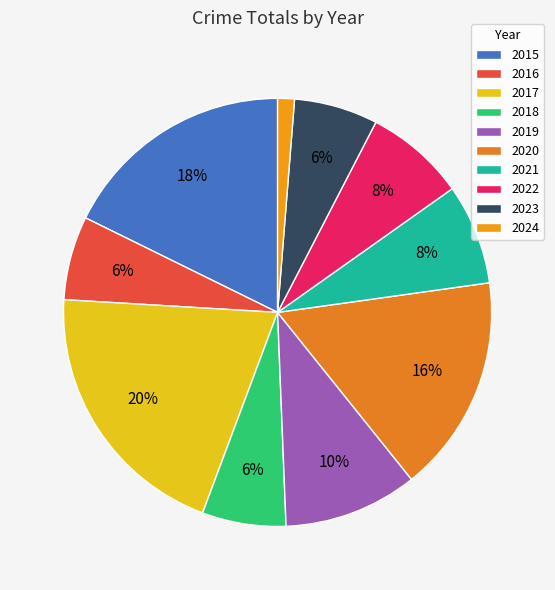

True or false: 2024 accounts for 13% of the total.

False